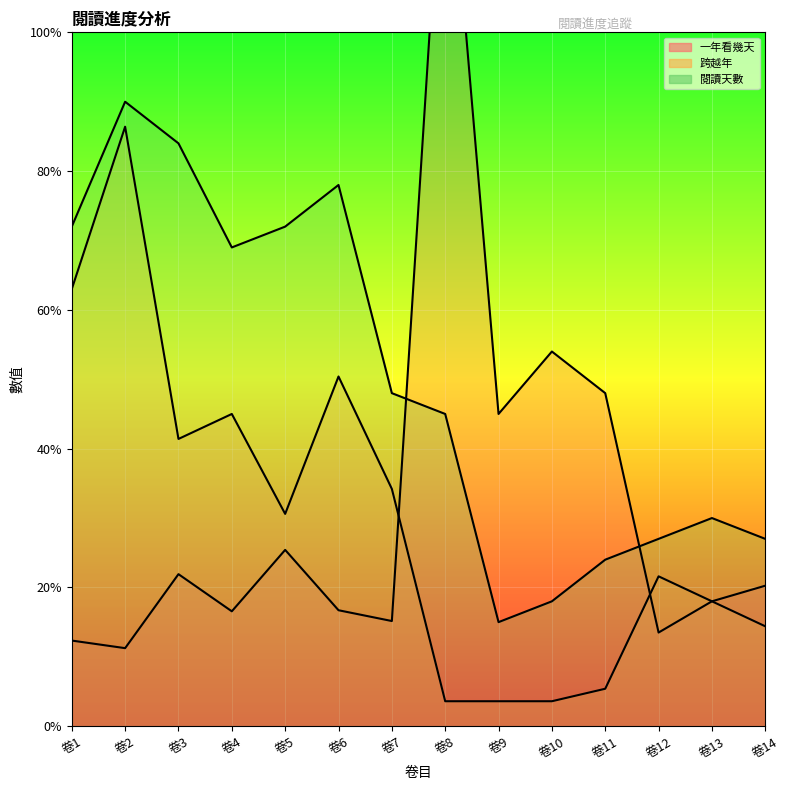

Which category has the lowest value across all series?

卷8